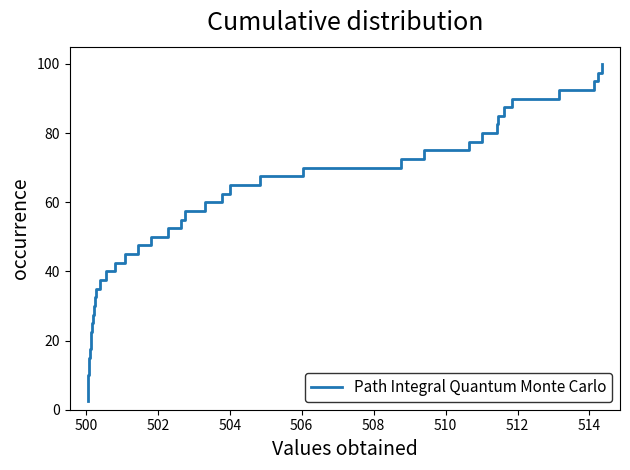

What is the minimum value shown in the chart?

2.5